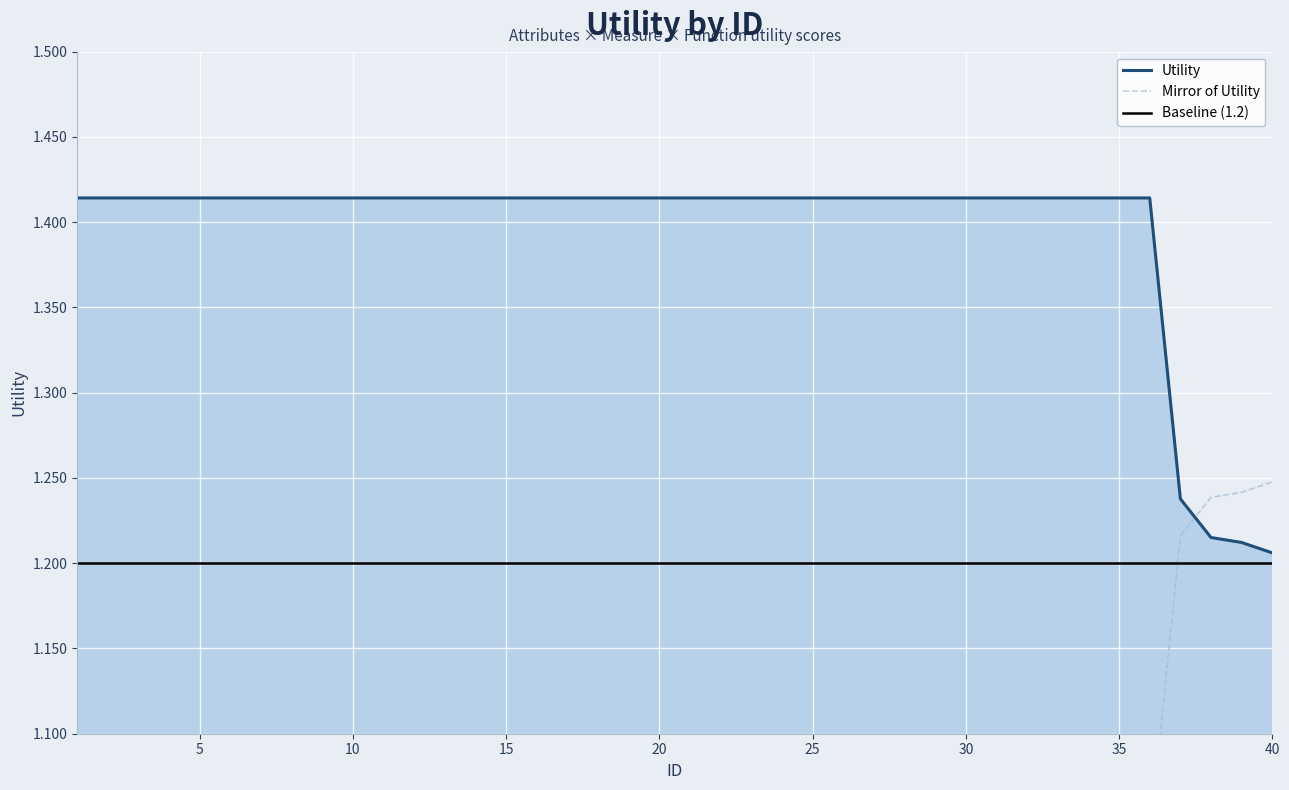

How many lines are shown in the chart?

3